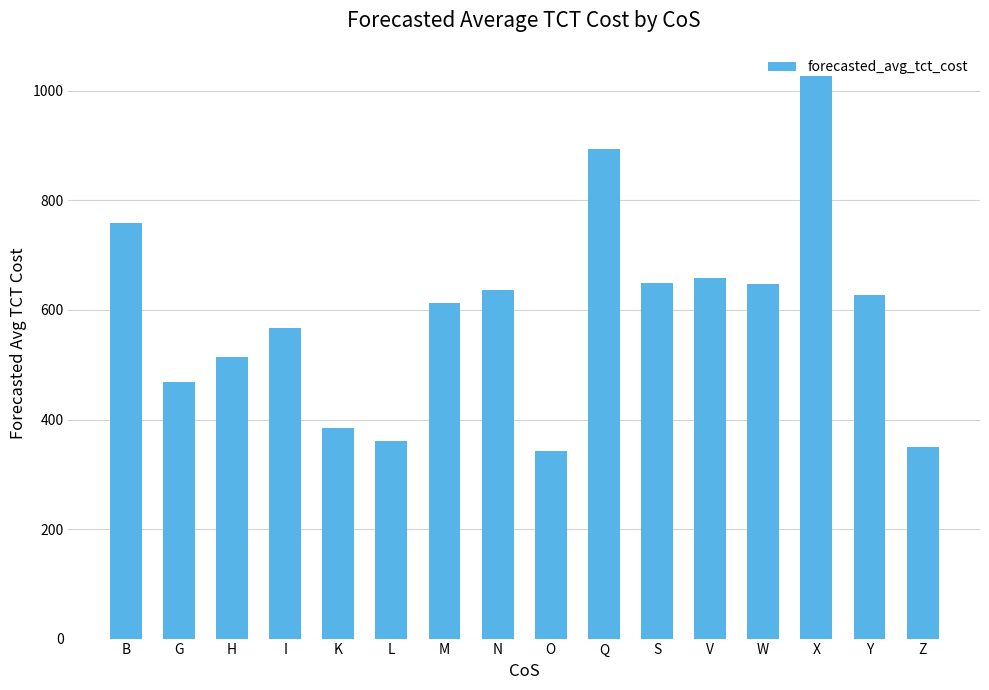

What position from the left is Y?

15